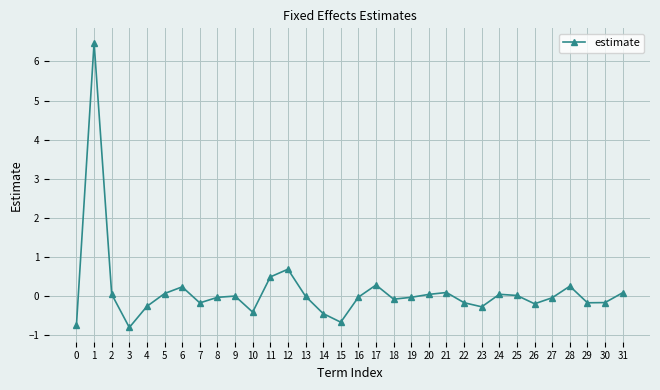

True or false: there are more than 1 points higher than both neighbors.

True